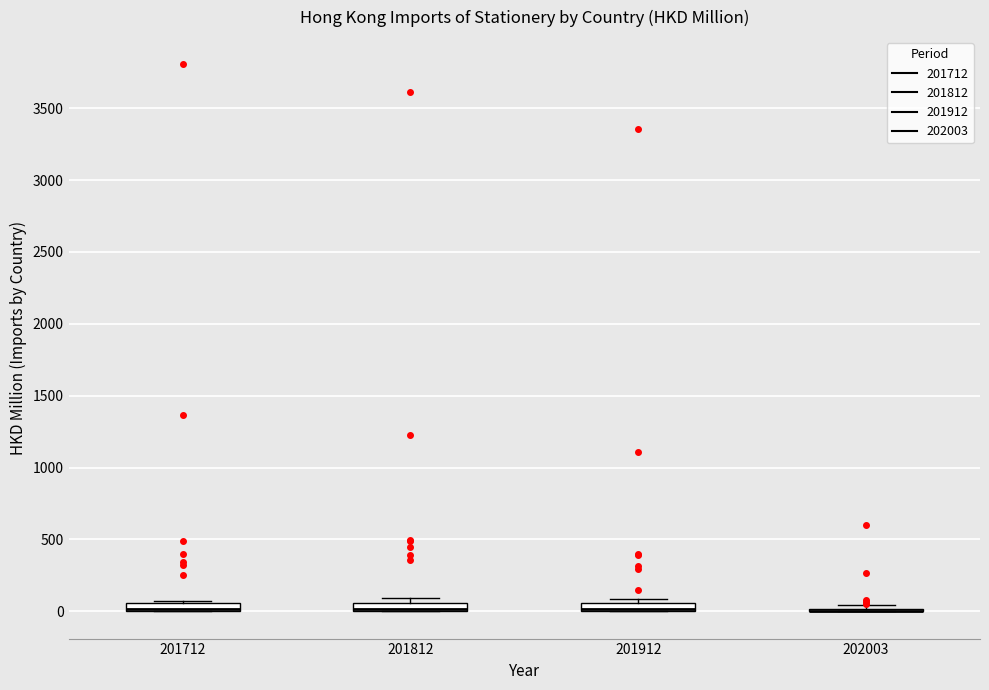

Where is the lower edge of the box at x = 201812 on the y-axis? The values are not printed on the chart, so give them approximately, as read against the axis.

0